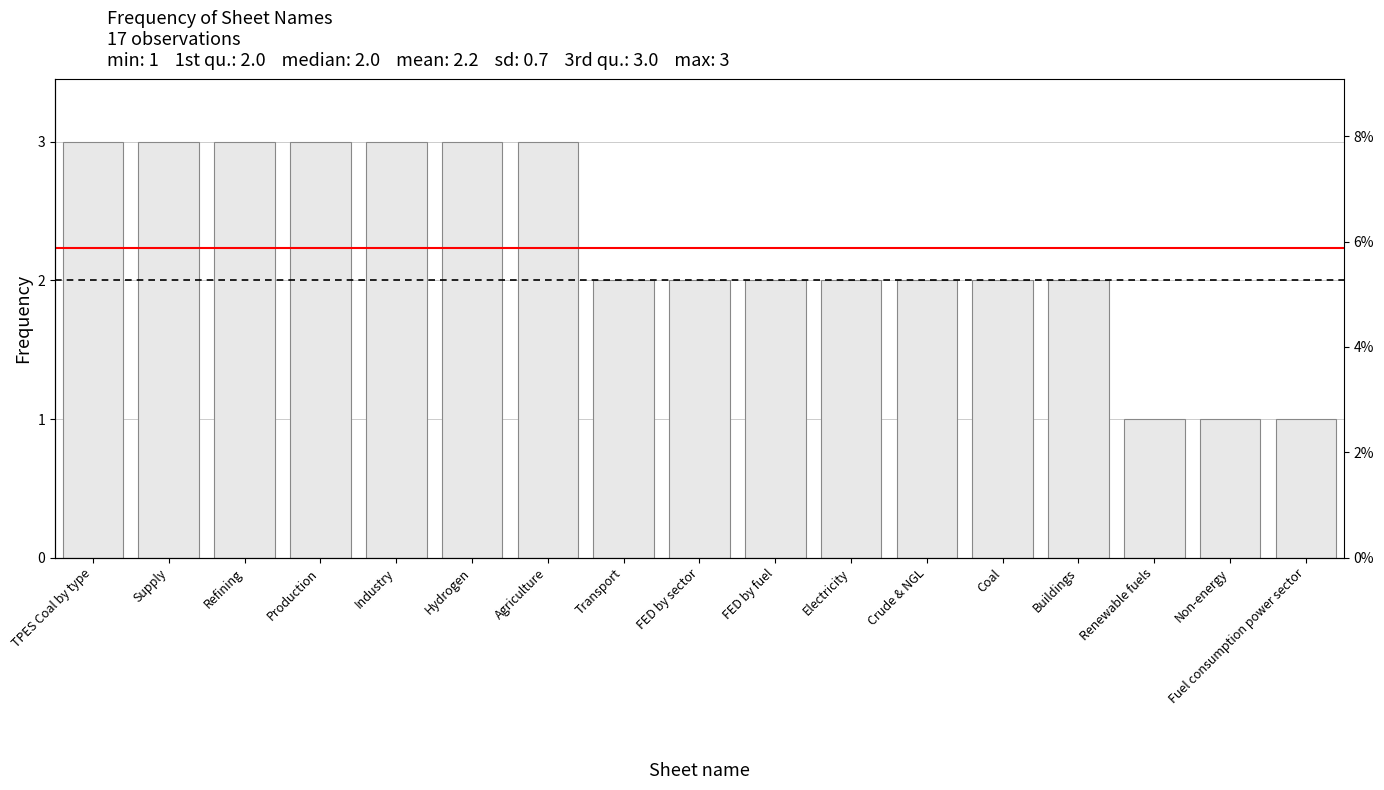

Which category has the lowest value across all series?

Renewable fuels